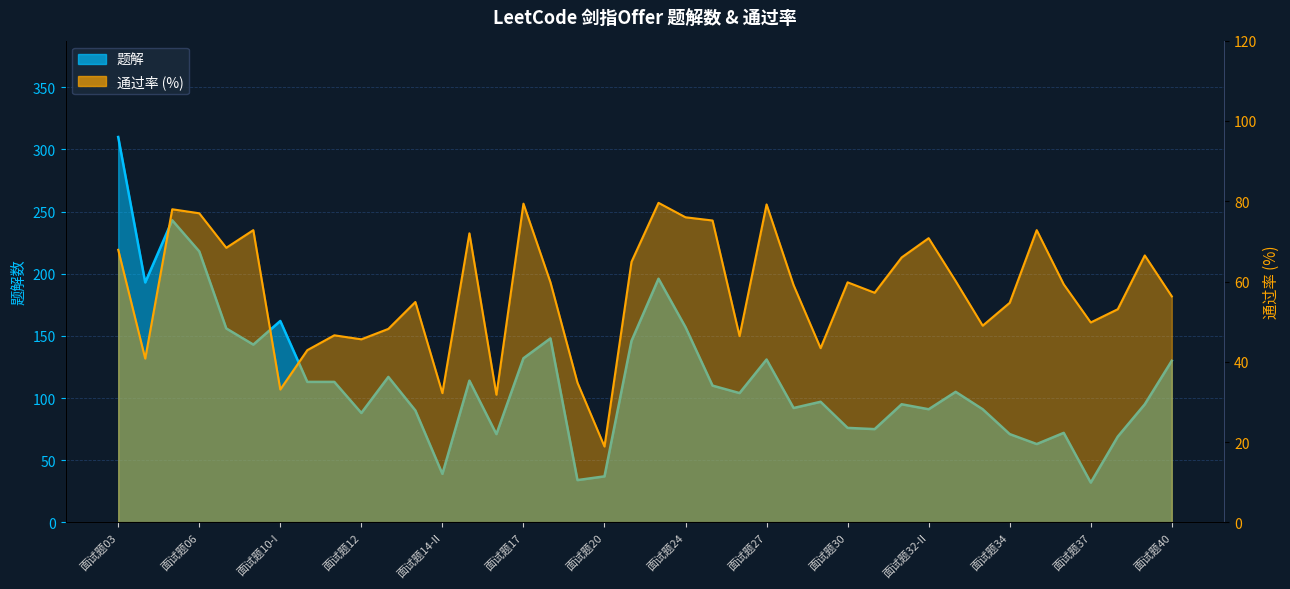

What is the label of the 18th point from the left?

面试题19